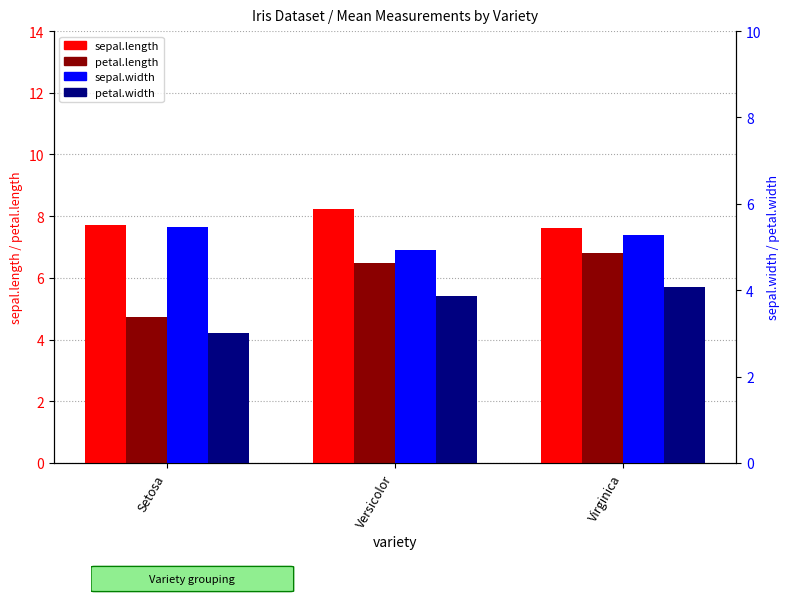

Does the chart contain any negative values?

No